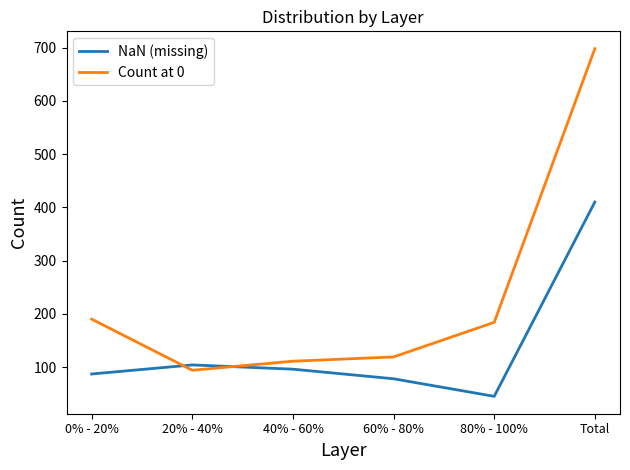

Which series has the widest spread of values?

Count at 0